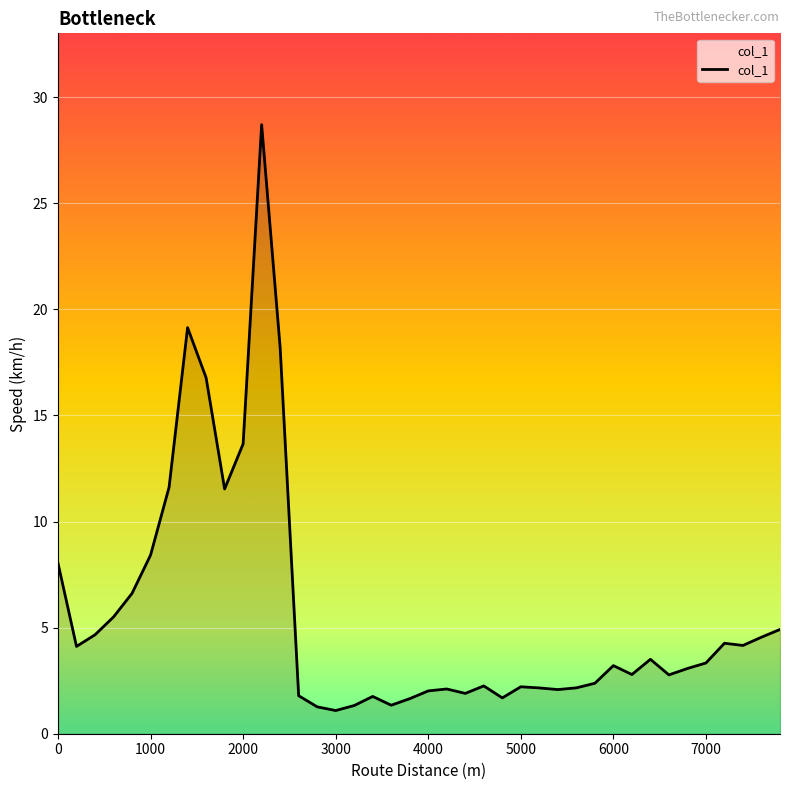

What is the minimum value shown in the chart?

1.1